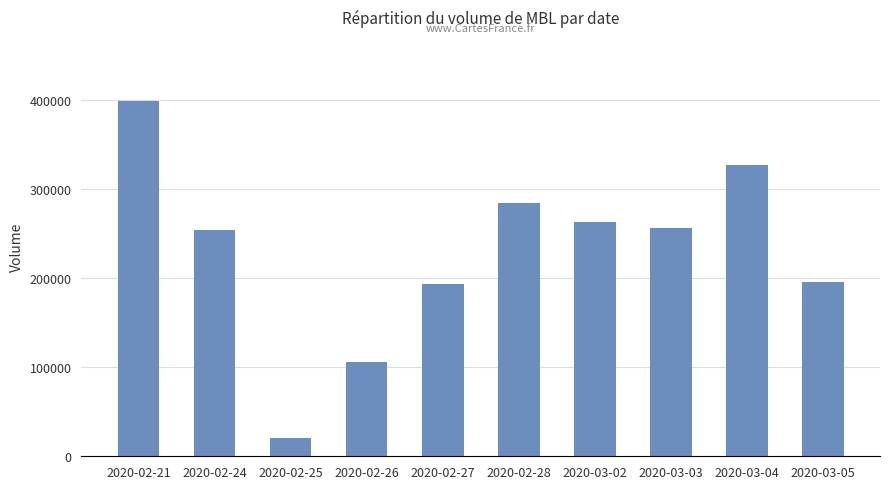

What is the difference between the values at 2020-02-21 and 2020-03-02?

136400